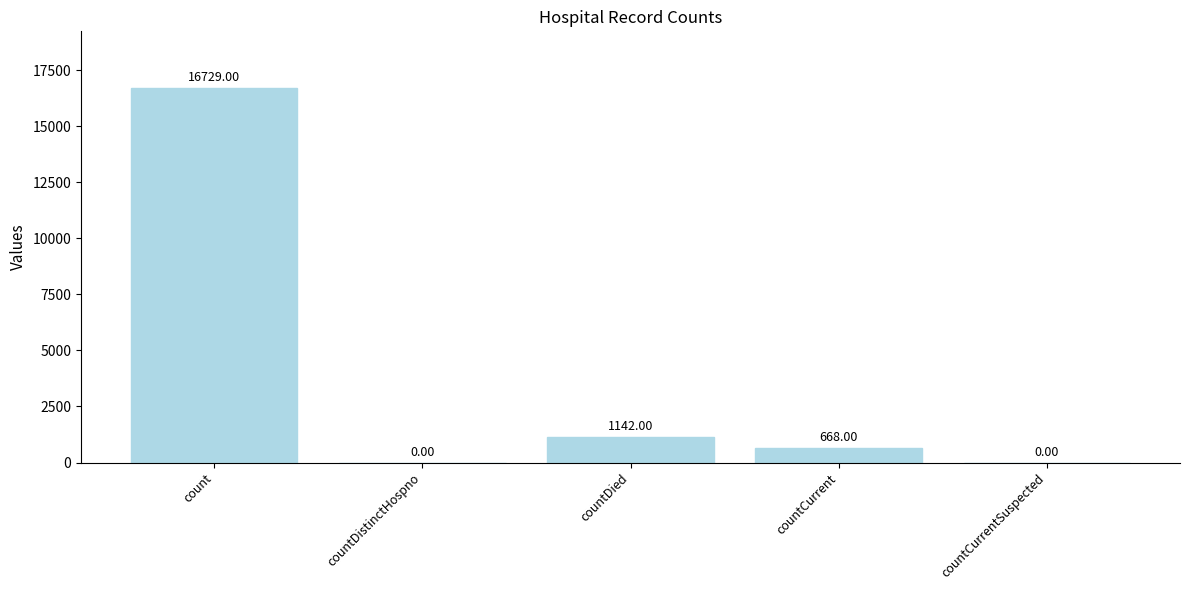

Is it true that the value at countCurrentSuspected is -11606?

False